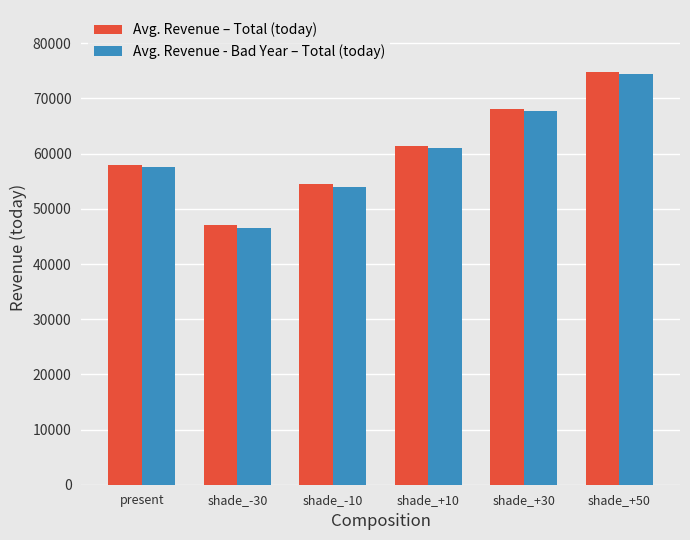

What is the average value of the Avg. Revenue – Total (today) series?

60654.3